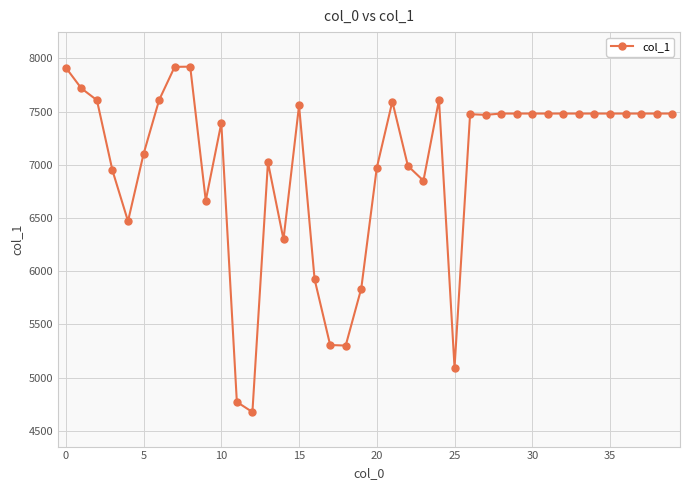

How many data points does each series have?

40